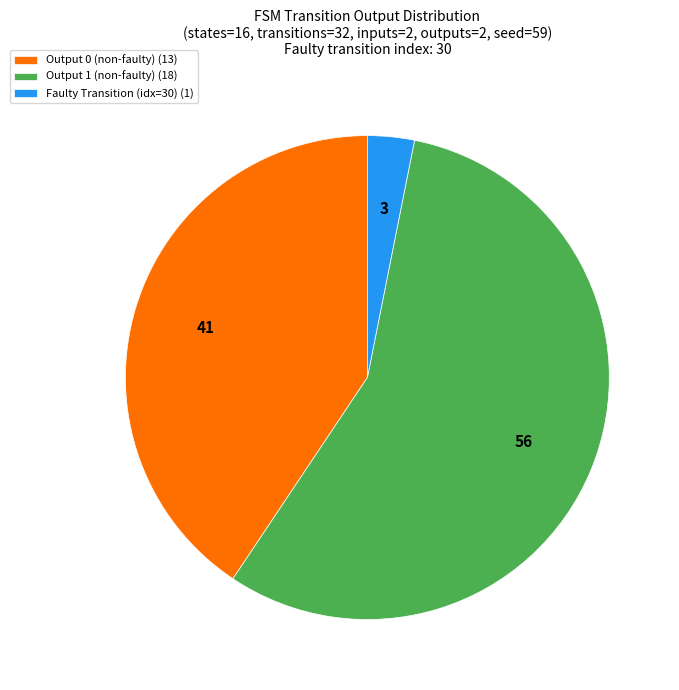

Rank the categories by value from lowest to highest.

Faulty Transition (idx=30) (1), Output 0 (non-faulty) (13), Output 1 (non-faulty) (18)